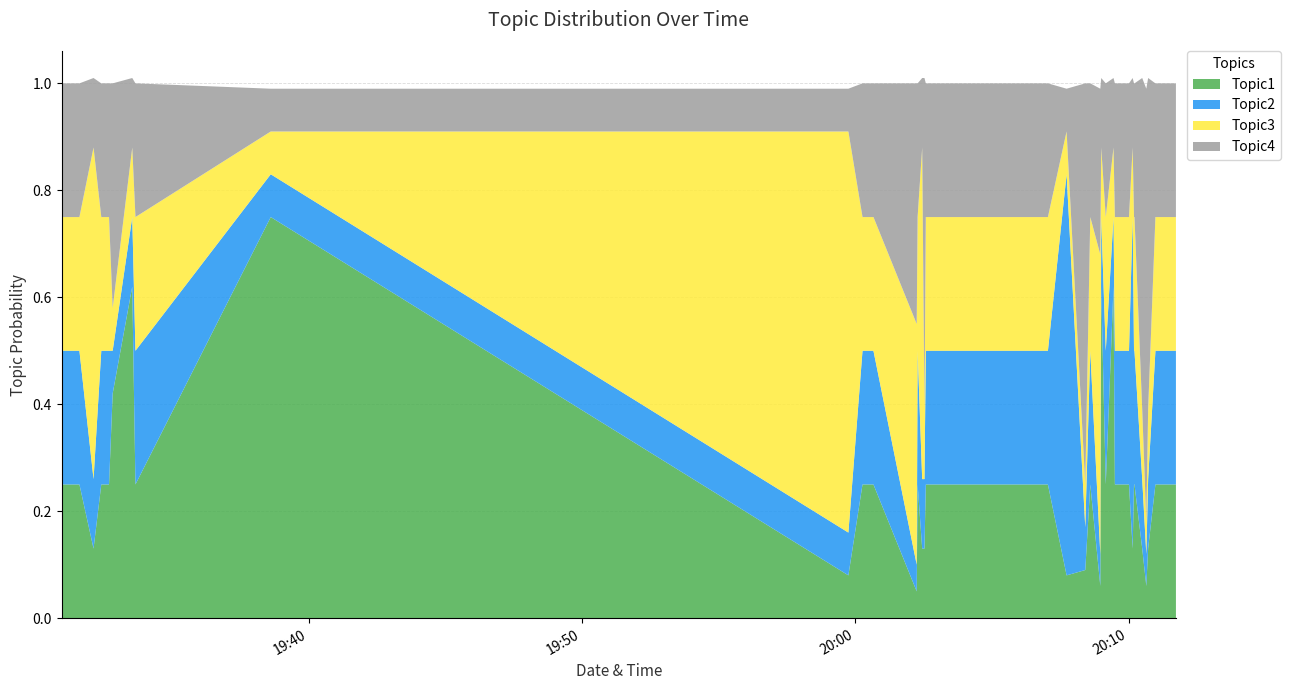

Reading left to right, extract all data points from this chart.

Topic1: 2021-04-02T19:30:58=0.2	2021-04-02T19:31:37=0.2	2021-04-02T19:32:08=0.1	2021-04-02T19:32:25=0.2	2021-04-02T19:32:42=0.2	2021-04-02T19:32:50=0.4	2021-04-02T19:33:33=0.6	2021-04-02T19:33:40=0.2	2021-04-02T19:38:37=0.8	2021-04-02T19:59:45=0.1	2021-04-02T20:00:16=0.2	2021-04-02T20:00:40=0.2	2021-04-02T20:02:15=0.1	2021-04-02T20:02:17=0.2	2021-04-02T20:02:27=0.1	2021-04-02T20:02:32=0.1	2021-04-02T20:02:35=0.2	2021-04-02T20:03:00=0.2	2021-04-02T20:03:14=0.2	2021-04-02T20:03:41=0.2	2021-04-02T20:07:03=0.2	2021-04-02T20:07:44=0.1	2021-04-02T20:08:25=0.1	2021-04-02T20:08:36=0.2	2021-04-02T20:08:58=0.1	2021-04-02T20:09:00=0.6	2021-04-02T20:09:10=0.2	2021-04-02T20:09:27=0.6	2021-04-02T20:09:30=0.2	2021-04-02T20:09:41=0.2	2021-04-02T20:10:01=0.2	2021-04-02T20:10:09=0.1	2021-04-02T20:10:12=0.2	2021-04-02T20:10:13=0.2	2021-04-02T20:10:30=0.1	2021-04-02T20:10:39=0.1	2021-04-02T20:10:43=0.1	2021-04-02T20:10:59=0.2	2021-04-02T20:11:13=0.2	2021-04-02T20:11:44=0.2
Topic2: 2021-04-02T19:30:58=0.2	2021-04-02T19:31:37=0.2	2021-04-02T19:32:08=0.1	2021-04-02T19:32:25=0.2	2021-04-02T19:32:42=0.2	2021-04-02T19:32:50=0.1	2021-04-02T19:33:33=0.1	2021-04-02T19:33:40=0.2	2021-04-02T19:38:37=0.1	2021-04-02T19:59:45=0.1	2021-04-02T20:00:16=0.2	2021-04-02T20:00:40=0.2	2021-04-02T20:02:15=0.1	2021-04-02T20:02:17=0.2	2021-04-02T20:02:27=0.1	2021-04-02T20:02:32=0.1	2021-04-02T20:02:35=0.2	2021-04-02T20:03:00=0.2	2021-04-02T20:03:14=0.2	2021-04-02T20:03:41=0.2	2021-04-02T20:07:03=0.2	2021-04-02T20:07:44=0.8	2021-04-02T20:08:25=0.1	2021-04-02T20:08:36=0.2	2021-04-02T20:08:58=0.1	2021-04-02T20:09:00=0.1	2021-04-02T20:09:10=0.2	2021-04-02T20:09:27=0.1	2021-04-02T20:09:30=0.2	2021-04-02T20:09:41=0.2	2021-04-02T20:10:01=0.2	2021-04-02T20:10:09=0.6	2021-04-02T20:10:12=0.2	2021-04-02T20:10:13=0.2	2021-04-02T20:10:30=0.1	2021-04-02T20:10:39=0.1	2021-04-02T20:10:43=0.1	2021-04-02T20:10:59=0.2	2021-04-02T20:11:13=0.2	2021-04-02T20:11:44=0.2
Topic3: 2021-04-02T19:30:58=0.2	2021-04-02T19:31:37=0.2	2021-04-02T19:32:08=0.6	2021-04-02T19:32:25=0.2	2021-04-02T19:32:42=0.2	2021-04-02T19:32:50=0.1	2021-04-02T19:33:33=0.1	2021-04-02T19:33:40=0.2	2021-04-02T19:38:37=0.1	2021-04-02T19:59:45=0.8	2021-04-02T20:00:16=0.2	2021-04-02T20:00:40=0.2	2021-04-02T20:02:15=0.5	2021-04-02T20:02:17=0.2	2021-04-02T20:02:27=0.6	2021-04-02T20:02:32=0.1	2021-04-02T20:02:35=0.2	2021-04-02T20:03:00=0.2	2021-04-02T20:03:14=0.2	2021-04-02T20:03:41=0.2	2021-04-02T20:07:03=0.2	2021-04-02T20:07:44=0.1	2021-04-02T20:08:25=0.1	2021-04-02T20:08:36=0.2	2021-04-02T20:08:58=0.6	2021-04-02T20:09:00=0.1	2021-04-02T20:09:10=0.2	2021-04-02T20:09:27=0.1	2021-04-02T20:09:30=0.2	2021-04-02T20:09:41=0.2	2021-04-02T20:10:01=0.2	2021-04-02T20:10:09=0.1	2021-04-02T20:10:12=0.2	2021-04-02T20:10:13=0.2	2021-04-02T20:10:30=0.1	2021-04-02T20:10:39=0.1	2021-04-02T20:10:43=0.1	2021-04-02T20:10:59=0.2	2021-04-02T20:11:13=0.2	2021-04-02T20:11:44=0.2
Topic4: 2021-04-02T19:30:58=0.2	2021-04-02T19:31:37=0.2	2021-04-02T19:32:08=0.1	2021-04-02T19:32:25=0.2	2021-04-02T19:32:42=0.2	2021-04-02T19:32:50=0.4	2021-04-02T19:33:33=0.1	2021-04-02T19:33:40=0.2	2021-04-02T19:38:37=0.1	2021-04-02T19:59:45=0.1	2021-04-02T20:00:16=0.2	2021-04-02T20:00:40=0.2	2021-04-02T20:02:15=0.5	2021-04-02T20:02:17=0.2	2021-04-02T20:02:27=0.1	2021-04-02T20:02:32=0.6	2021-04-02T20:02:35=0.2	2021-04-02T20:03:00=0.2	2021-04-02T20:03:14=0.2	2021-04-02T20:03:41=0.2	2021-04-02T20:07:03=0.2	2021-04-02T20:07:44=0.1	2021-04-02T20:08:25=0.8	2021-04-02T20:08:36=0.2	2021-04-02T20:08:58=0.3	2021-04-02T20:09:00=0.1	2021-04-02T20:09:10=0.2	2021-04-02T20:09:27=0.1	2021-04-02T20:09:30=0.2	2021-04-02T20:09:41=0.2	2021-04-02T20:10:01=0.2	2021-04-02T20:10:09=0.1	2021-04-02T20:10:12=0.2	2021-04-02T20:10:13=0.2	2021-04-02T20:10:30=0.6	2021-04-02T20:10:39=0.8	2021-04-02T20:10:43=0.6	2021-04-02T20:10:59=0.2	2021-04-02T20:11:13=0.2	2021-04-02T20:11:44=0.2